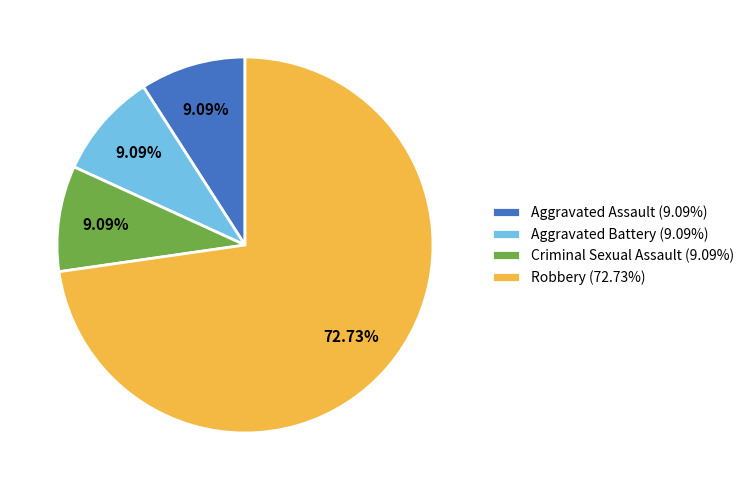

To the nearest percent, what is the difference between the largest and smallest slice percentages?

64%